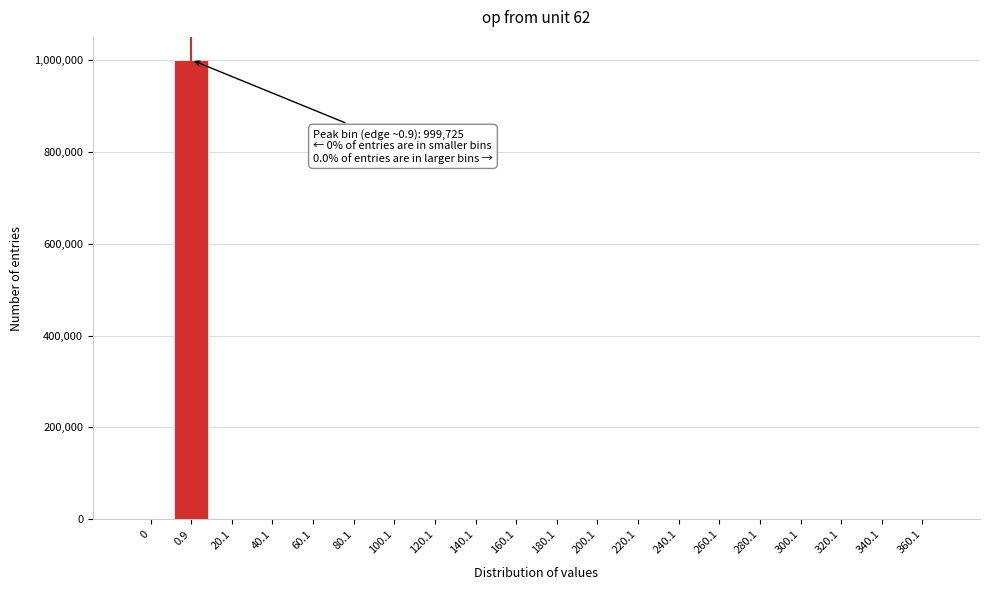

What is the sum of all values?

1000000